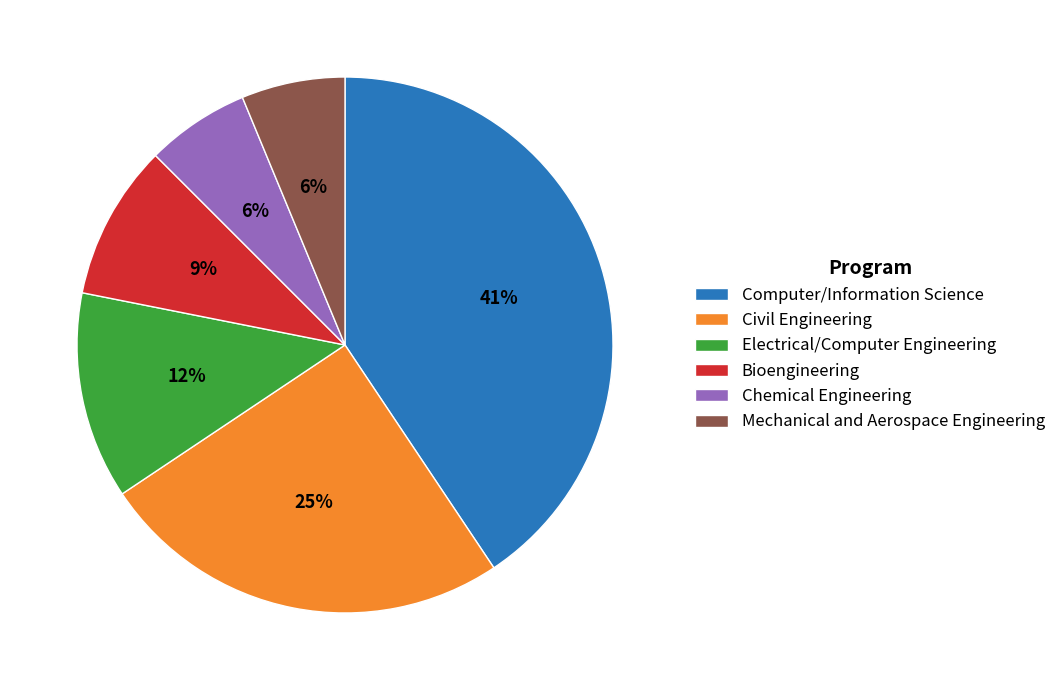

Does any single category account for the majority?

No